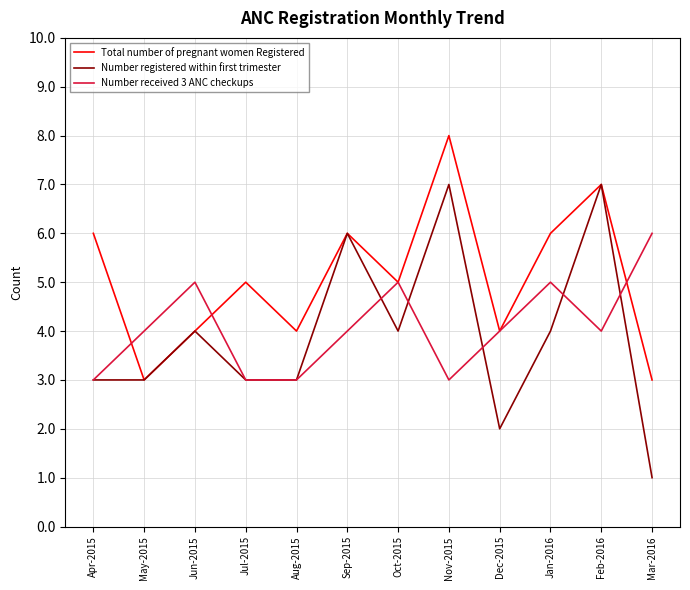

How many lines are shown in the chart?

3